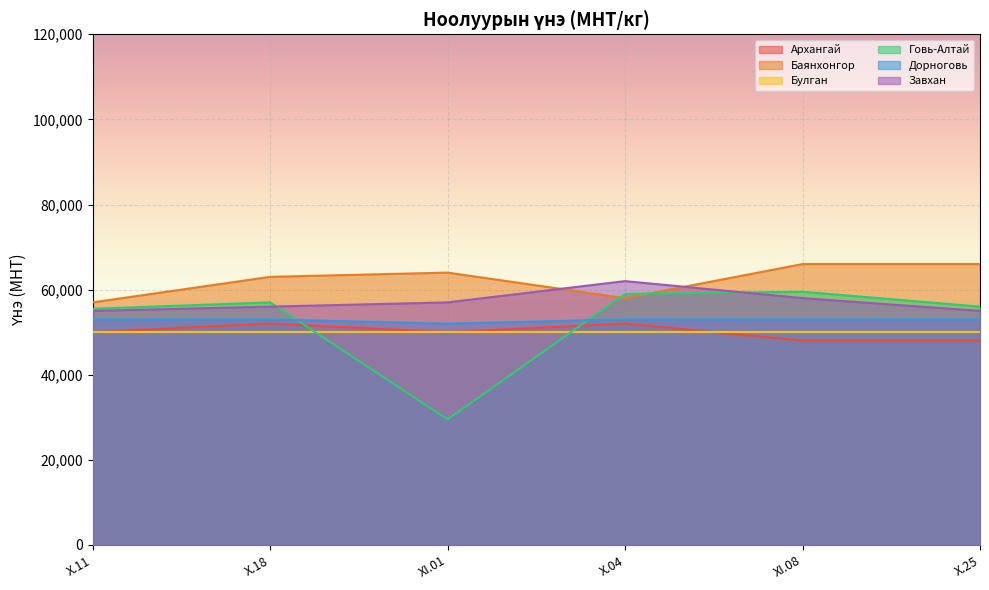

Where is the first local maximum for Говь-Алтай?

X.18